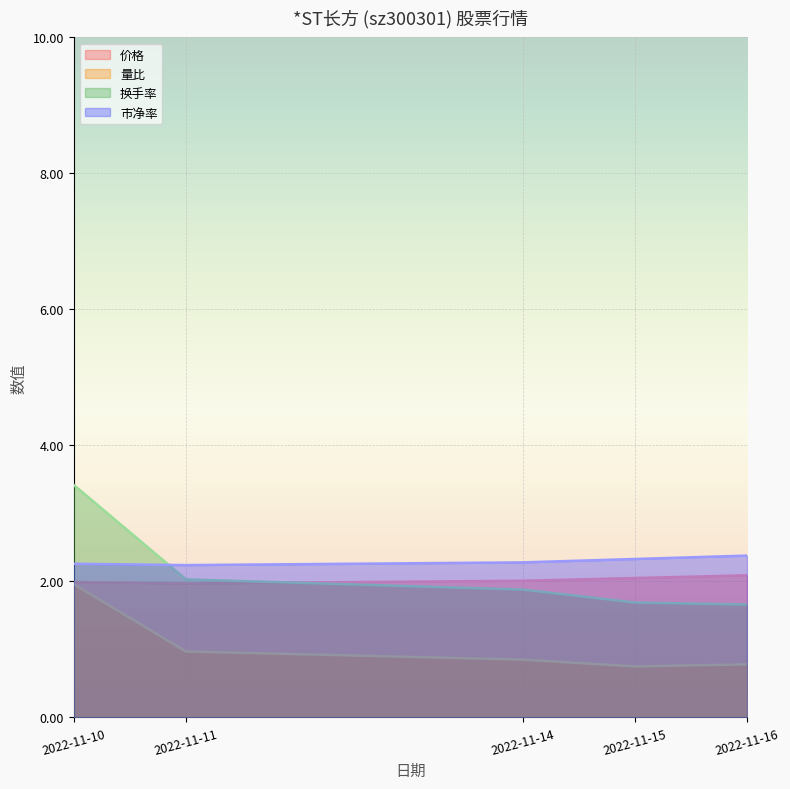

What is the sum of the 市净率 values at 2022-11-14 and 2022-11-15?

4.6